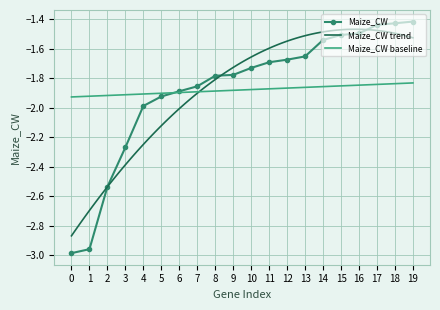

What is the difference between the values at 3 and 13?

0.6